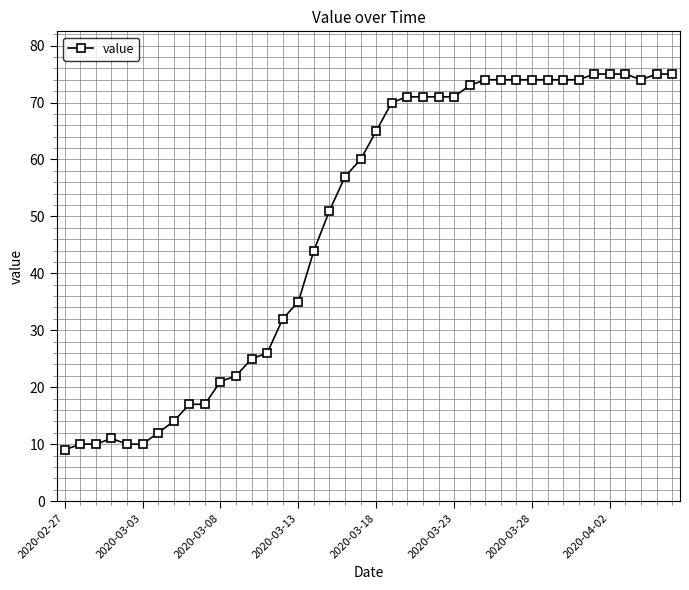

What is the greatest value displayed?

75